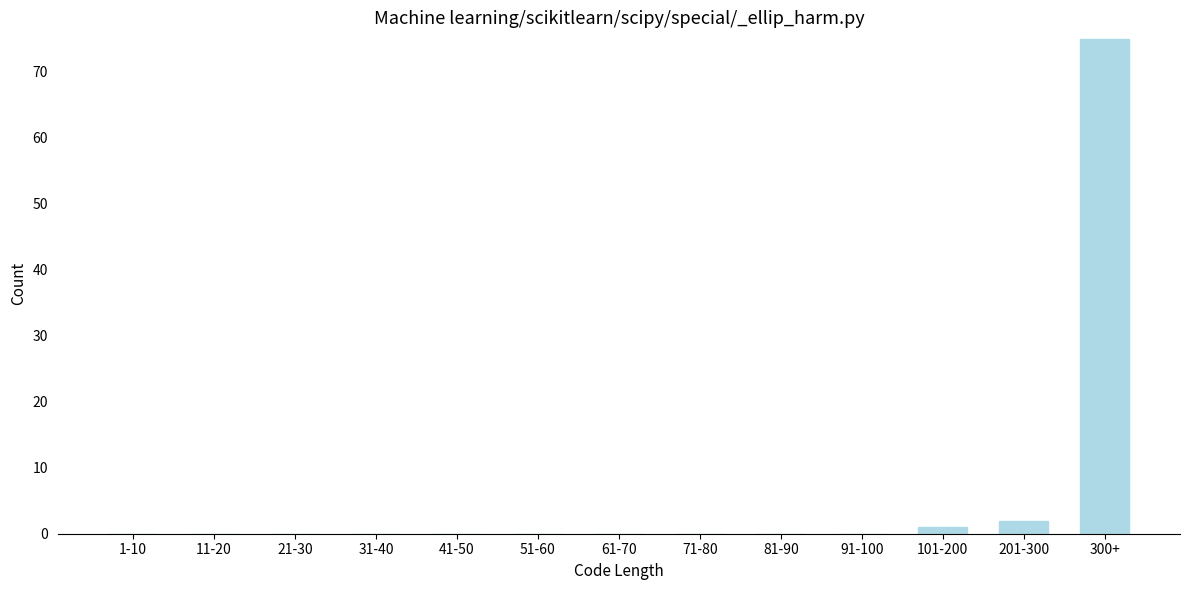

Reading right to left, what are all the values shown in this chart?

300+=75	201-300=2	101-200=1	91-100=0	81-90=0	71-80=0	61-70=0	51-60=0	41-50=0	31-40=0	21-30=0	11-20=0	1-10=0